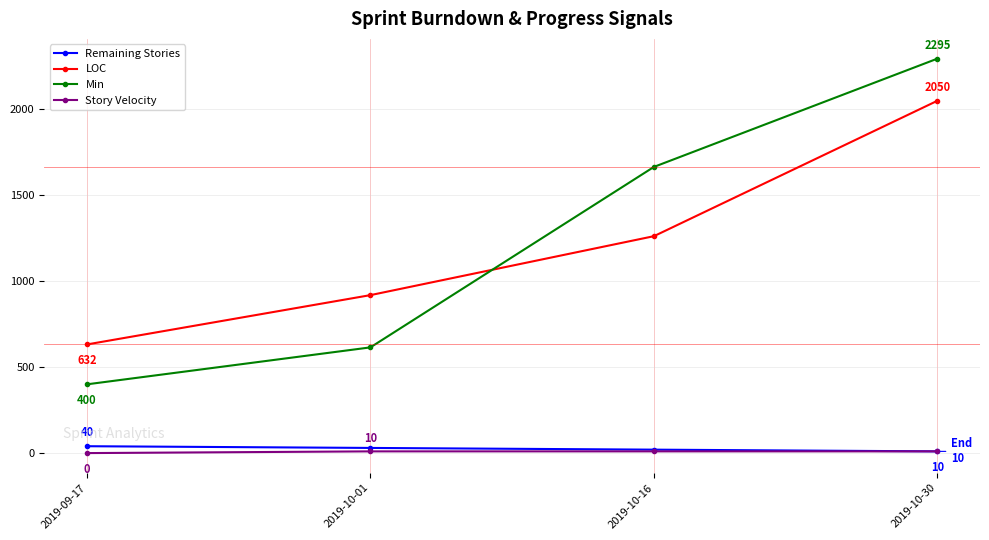

What is the label of the 4th point from the left?

2019-10-30